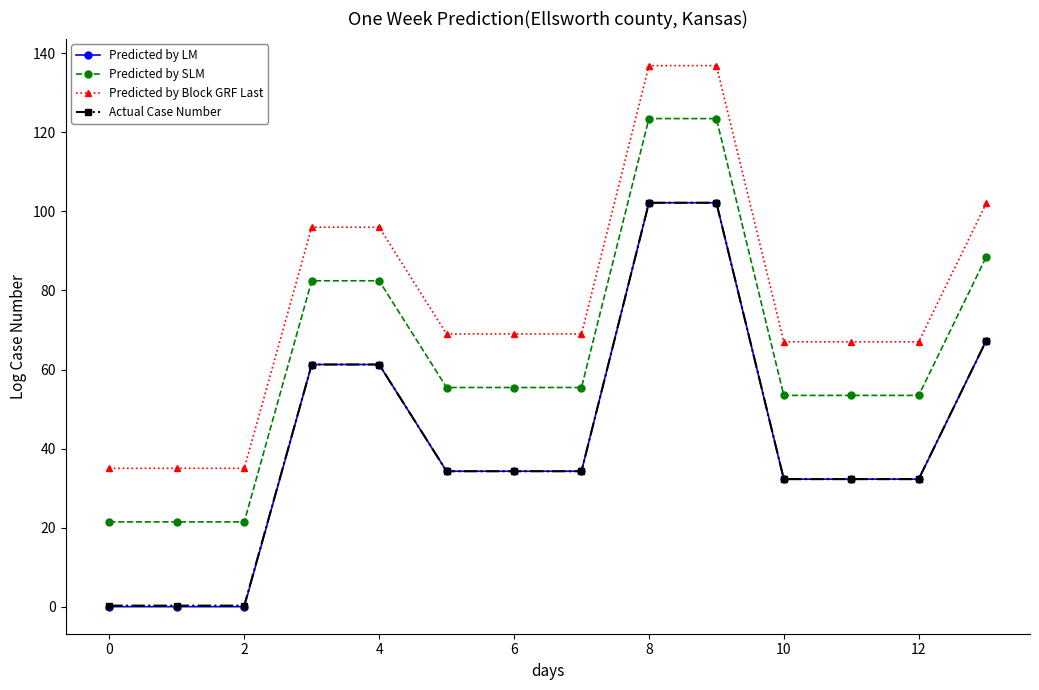

What is the value of the Predicted by LM point at the 6th from the left?

34.3